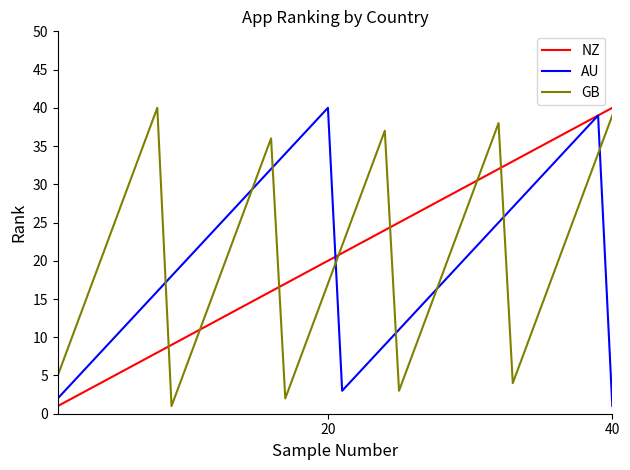

What is the maximum value for GB?

40